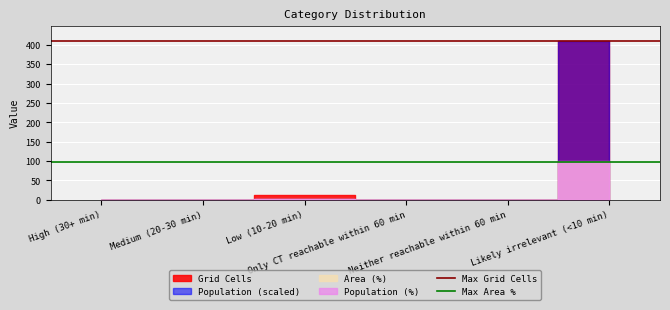

What is the greatest value displayed?

409.0